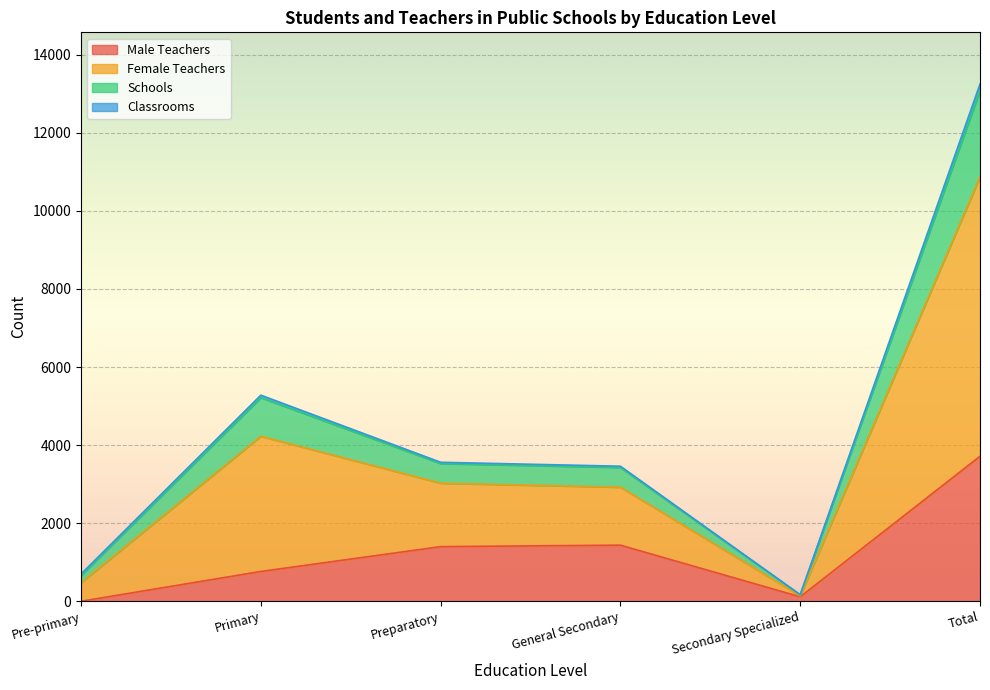

What position from the right is Primary?

5